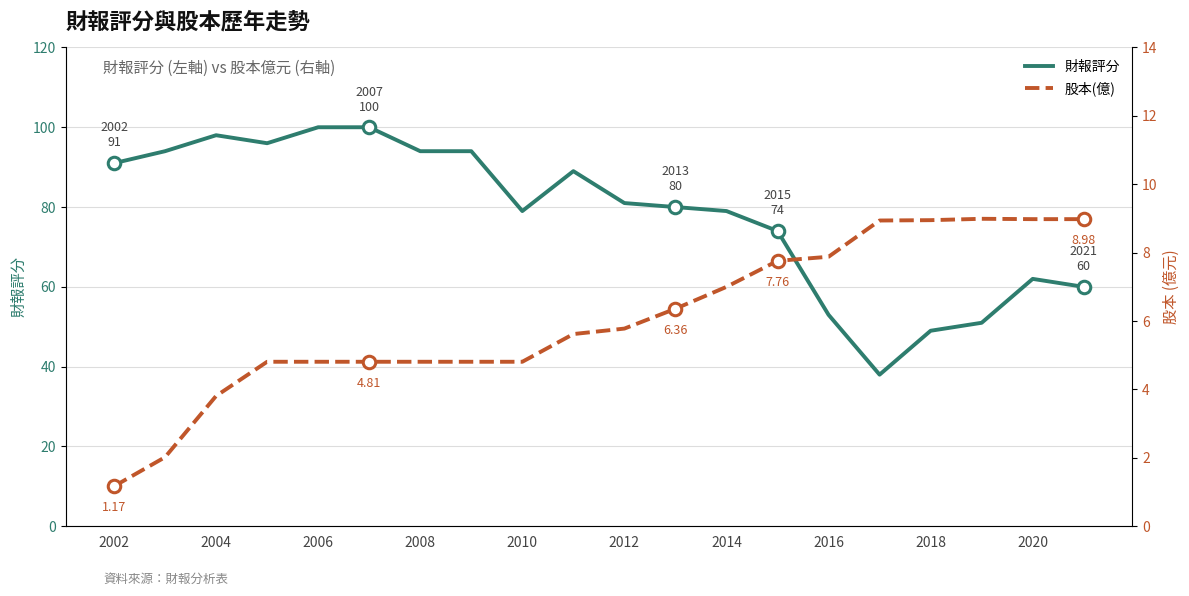

What is the minimum value for 財報評分?

38